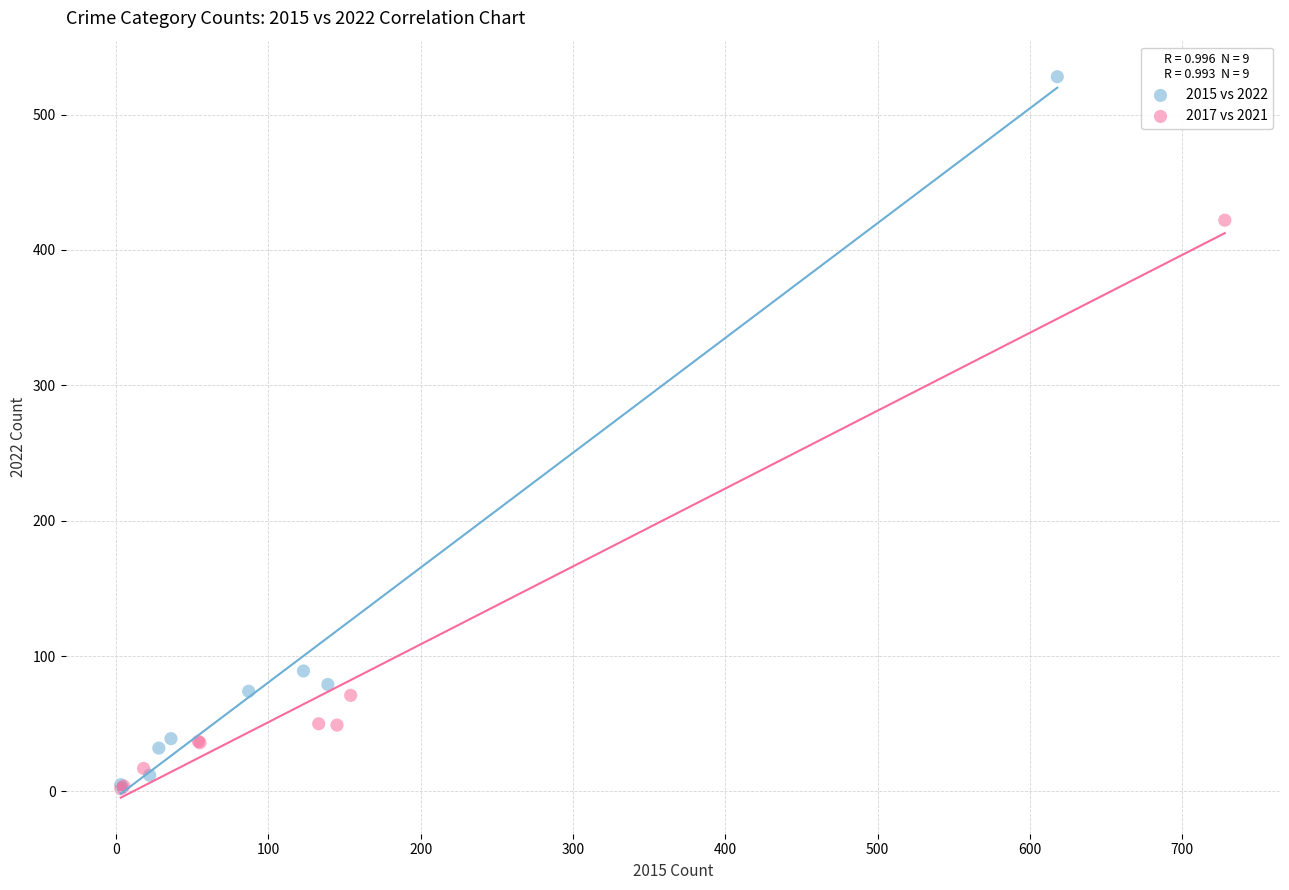

Which series has the largest Y range (max minus min)?

2015 vs 2022